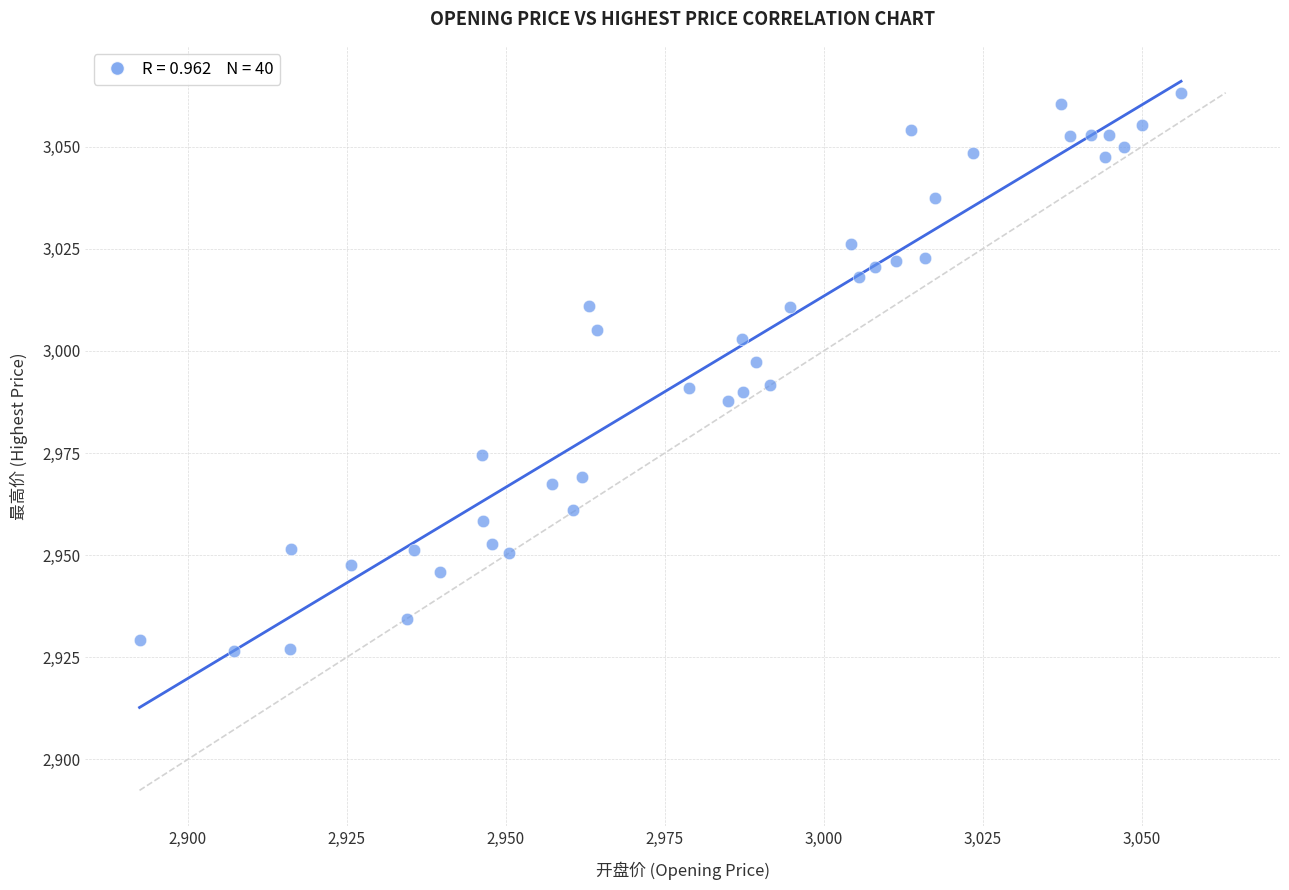

What is the range of X values (max minus min)?

163.8